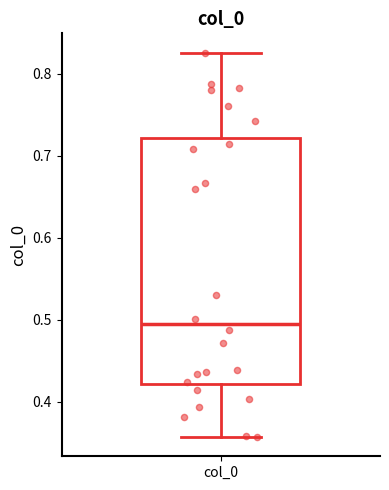

Where is the upper edge of the box for col_0 on the y-axis? The values are not printed on the chart, so give them approximately, as read against the axis.

0.72